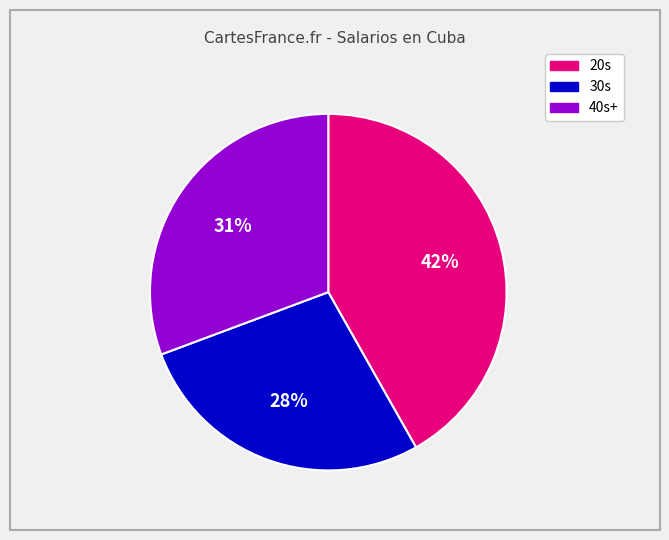

Is there a majority slice in this chart?

No